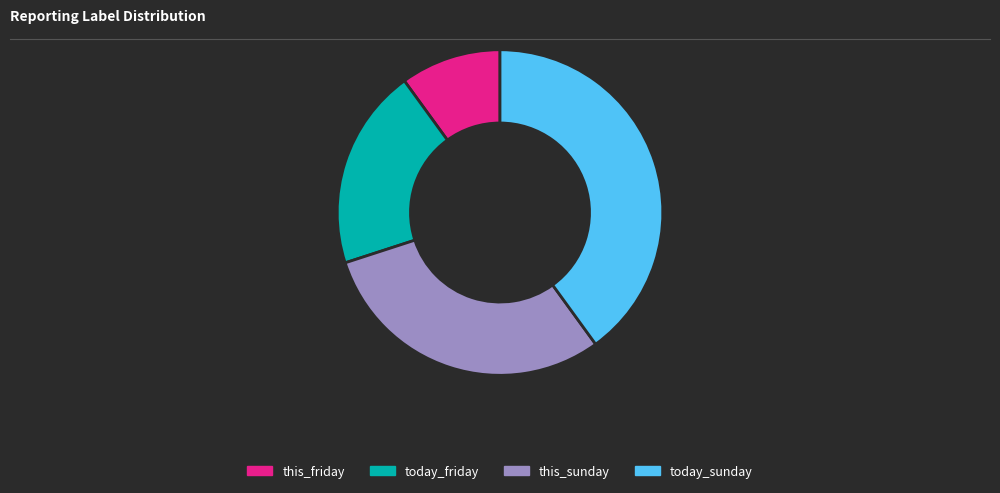

Is today_friday the majority of the pie?

No